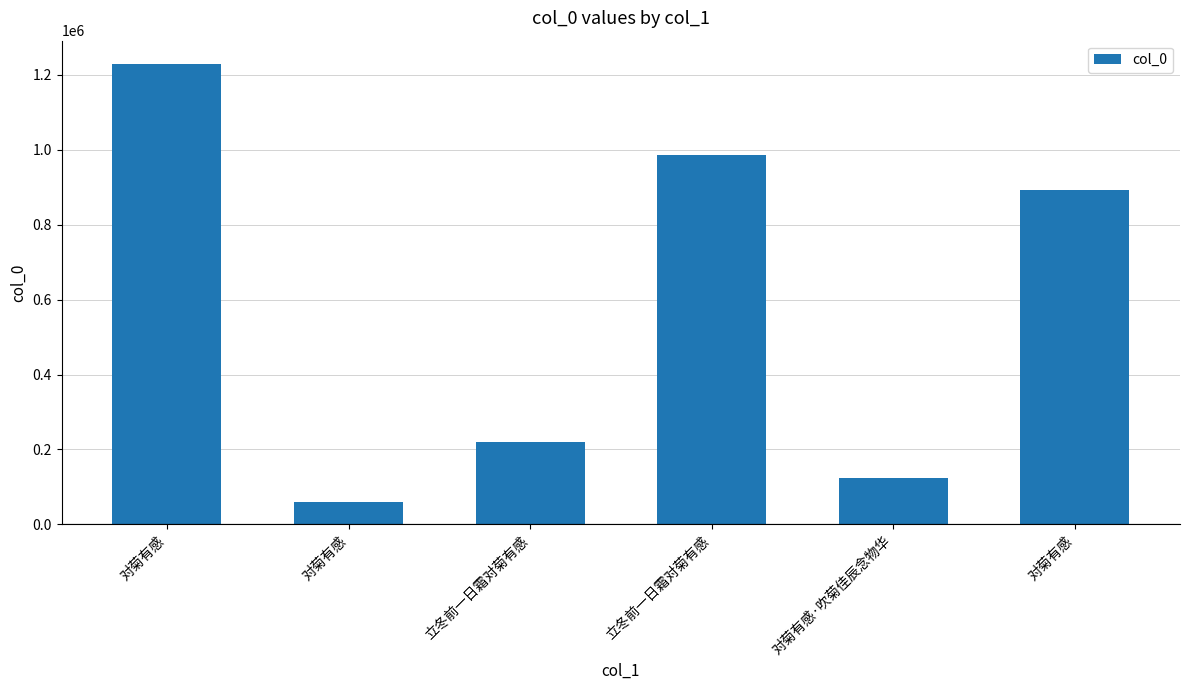

What is the label of the 2nd bar from the left?

对菊有感